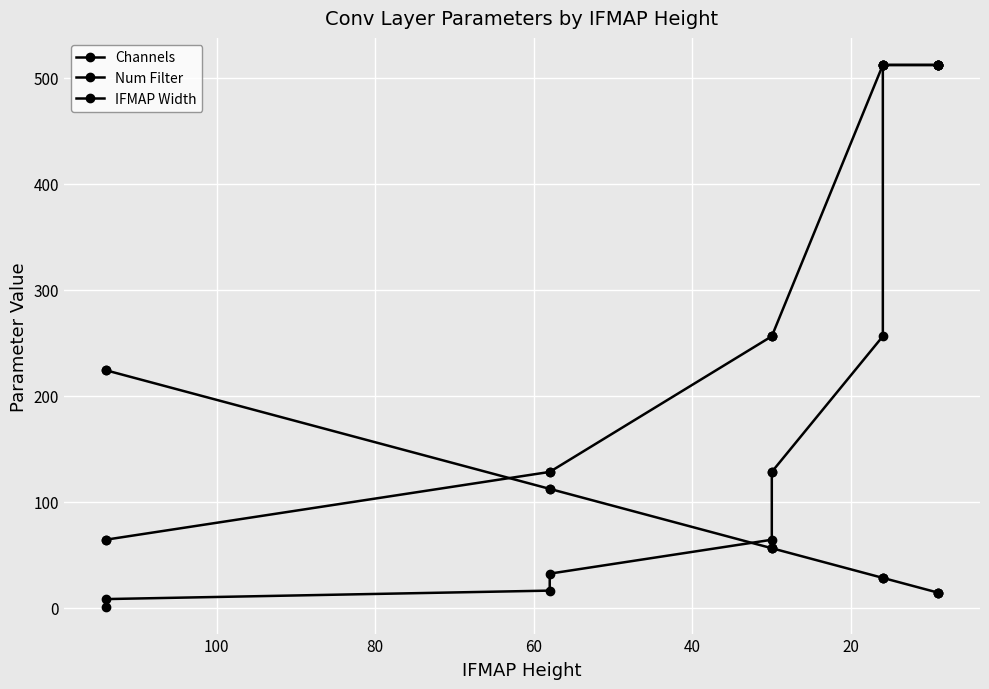

True or false: IFMAP Width has a value of 62 at 60.

False